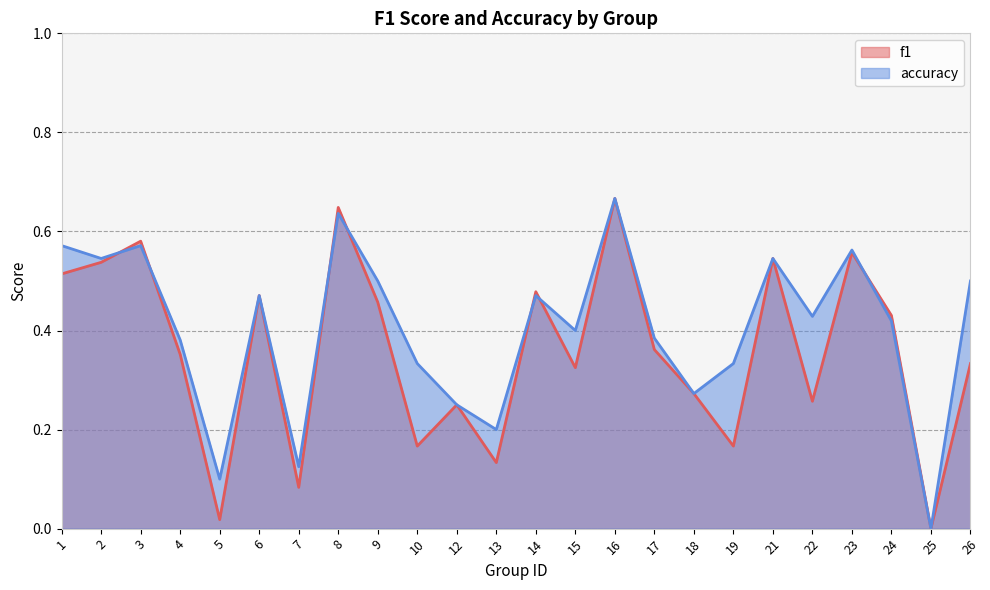

Where is accuracy nearest to the value 0?

25